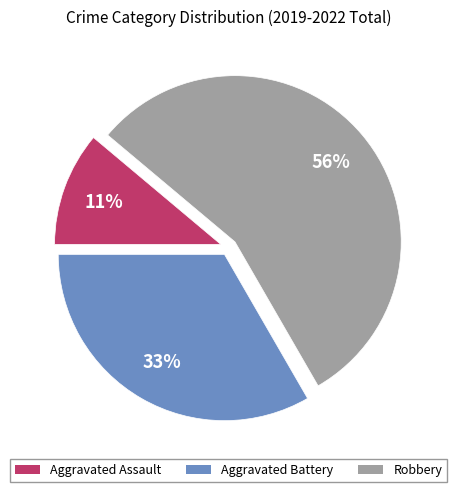

Is there a majority slice in this chart?

Yes